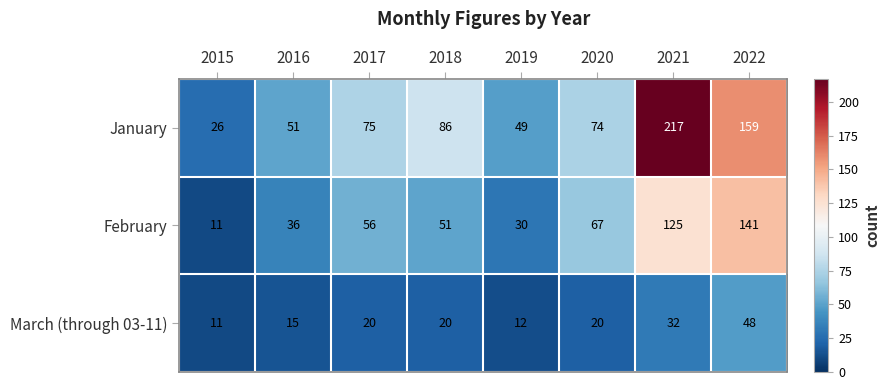

Rank the series by their average value, from highest to lowest.

January, February, March (through 03-11)